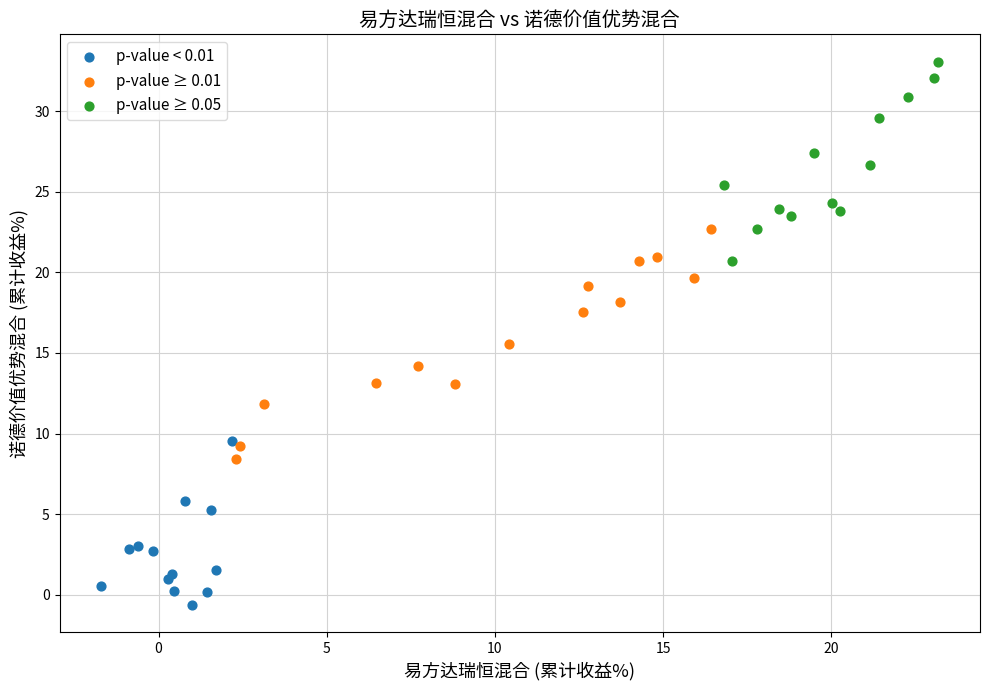

Which series reaches the minimum Y coordinate?

p-value < 0.01